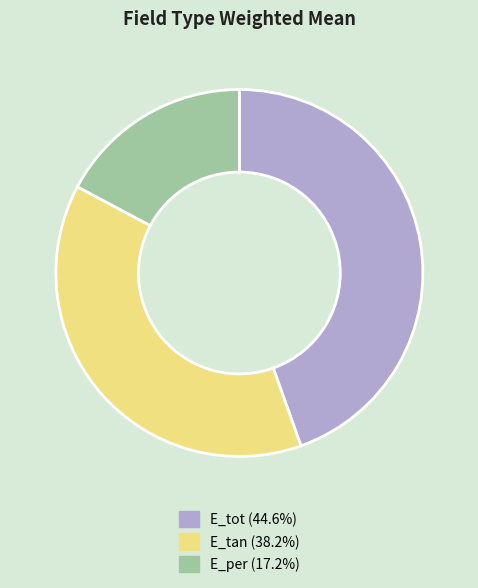

Which category has the biggest portion of the pie?

E_tot